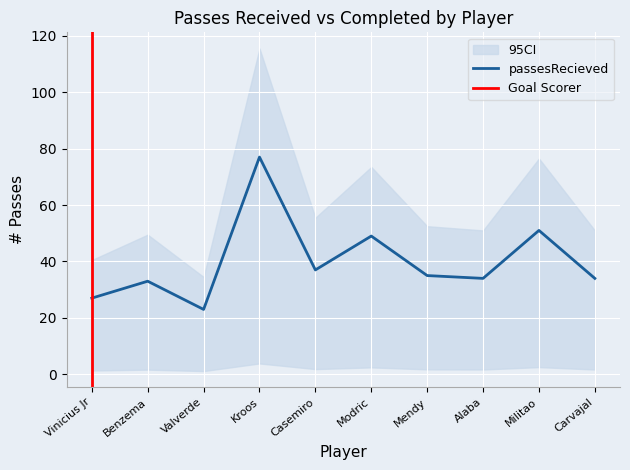

Is it true that passesRecieved equals 46 at Benzema?

False